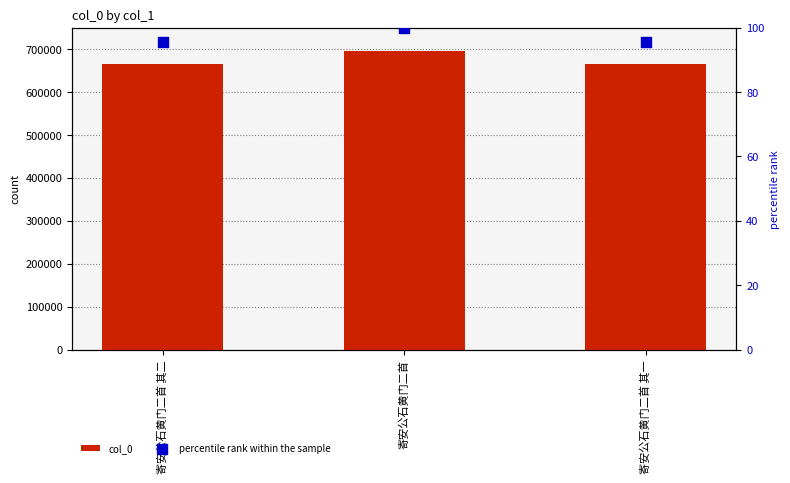

What is the total value across all series at 寄安公石黄门二首?

696760.0